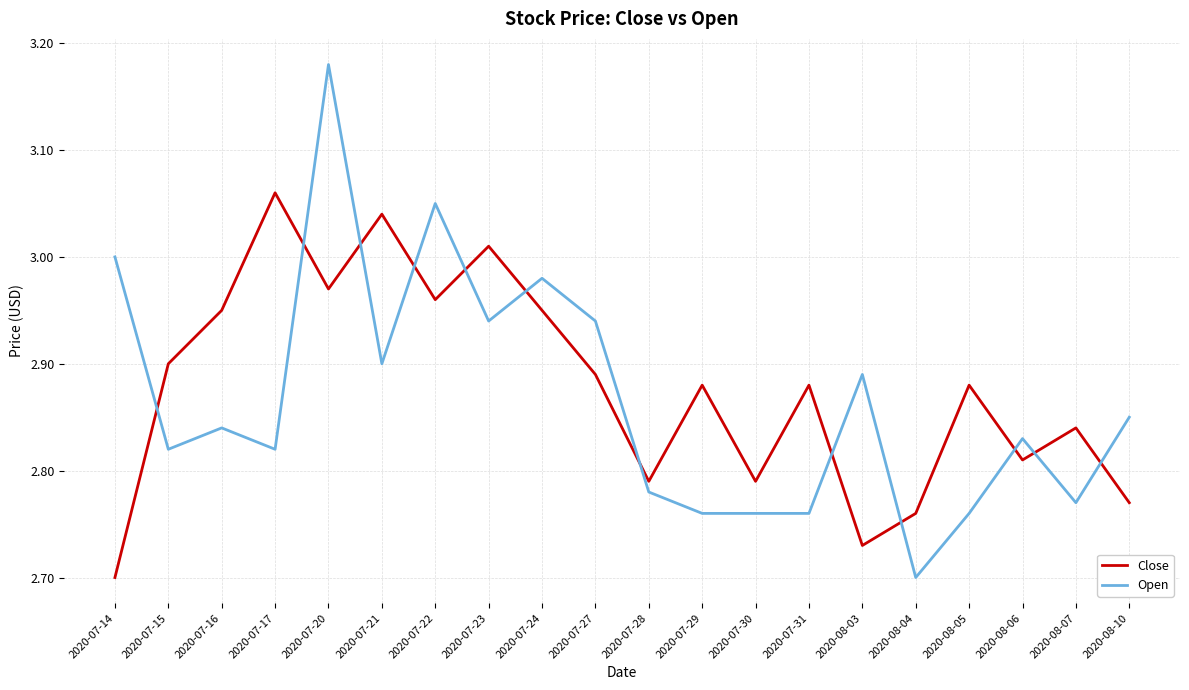

How many interior local peaks does the Close series have?

7